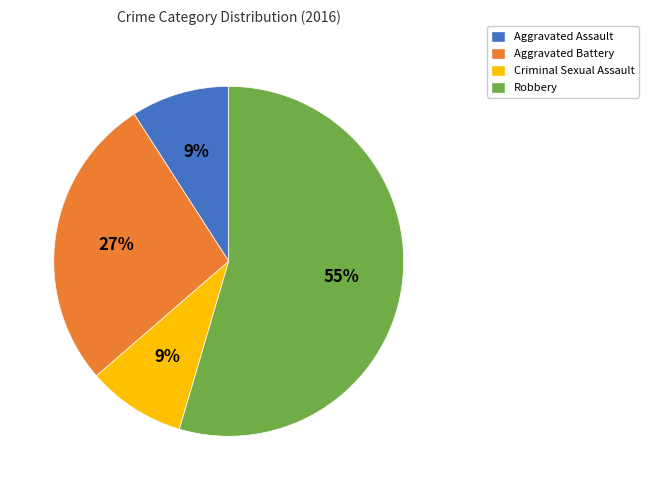

What percentage is the Robbery slice, to the nearest percent?

55%